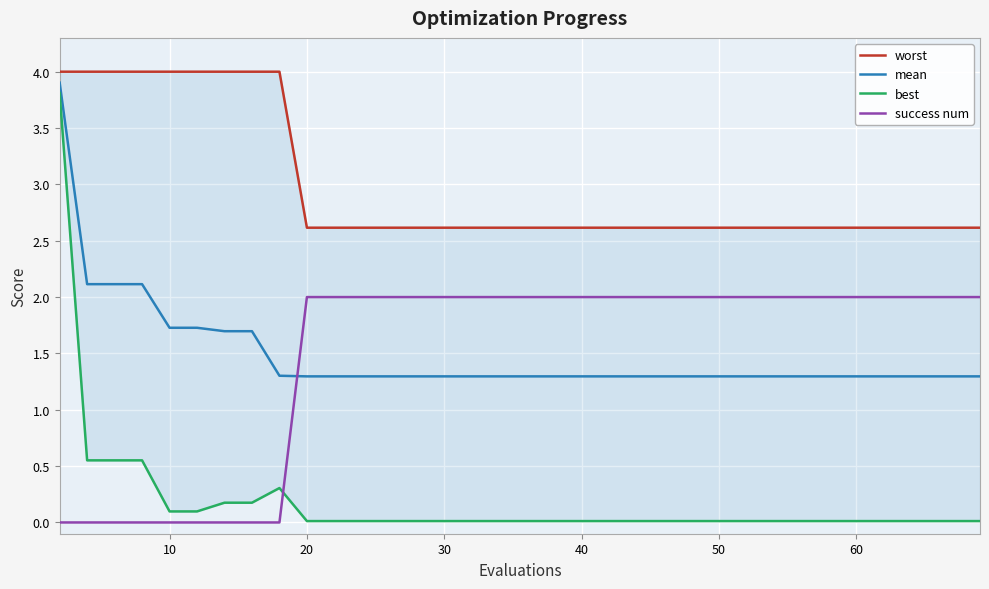

The mean series shows 1.7 at 10. True or false?

True